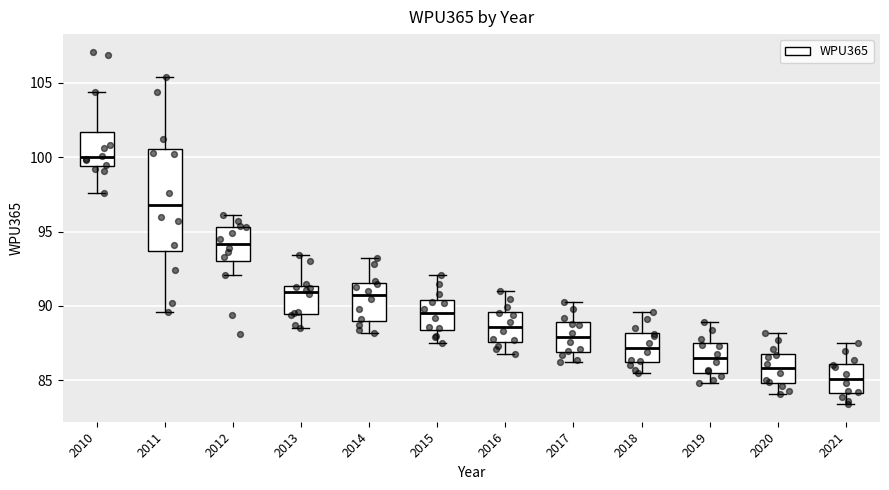

Reading left to right, transcribe this box plot: for each box, give where its median line is, the range the box spans, and where its two whiskers end, as read against the y-axis. The values are not printed on the chart, so give them approximately, as read against the axis.

2010: median 100.0, box 99.5 to 101.5, whiskers 97.5 to 104.5
2011: median 97.0, box 93.5 to 100.5, whiskers 89.5 to 105.5
2012: median 94.0, box 93.0 to 95.5, whiskers 92.0 to 96.0
2013: median 91.0, box 89.5 to 91.5, whiskers 88.5 to 93.5
2014: median 91.0, box 89.0 to 91.5, whiskers 88.0 to 93.0
2015: median 89.5, box 88.5 to 90.5, whiskers 87.5 to 92.0
2016: median 88.5, box 87.5 to 89.5, whiskers 87.0 to 91.0
2017: median 88.0, box 87.0 to 89.0, whiskers 86.0 to 90.5
2018: median 87.0, box 86.0 to 88.0, whiskers 85.5 to 89.5
2019: median 86.5, box 85.5 to 87.5, whiskers 85.0 to 89.0
2020: median 86.0, box 85.0 to 87.0, whiskers 84.0 to 88.0
2021: median 85.0, box 84.0 to 86.0, whiskers 83.5 to 87.5